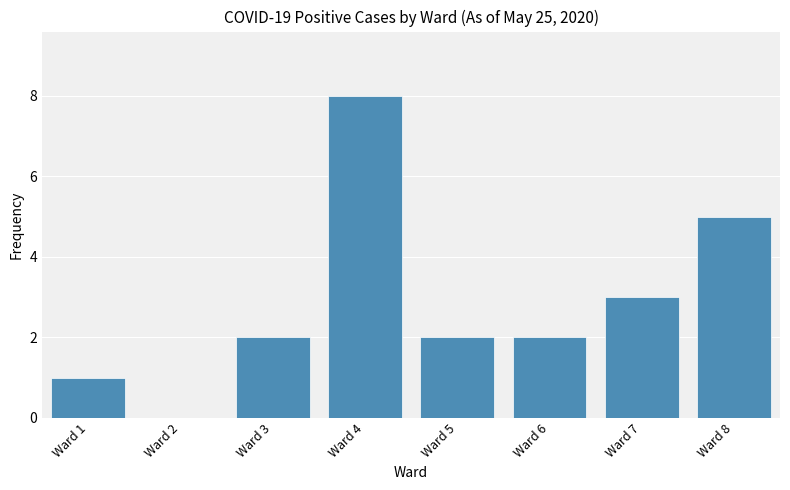

Reading left to right, transcribe all the data shown in this chart.

Ward 1=1	Ward 2=0	Ward 3=2	Ward 4=8	Ward 5=2	Ward 6=2	Ward 7=3	Ward 8=5